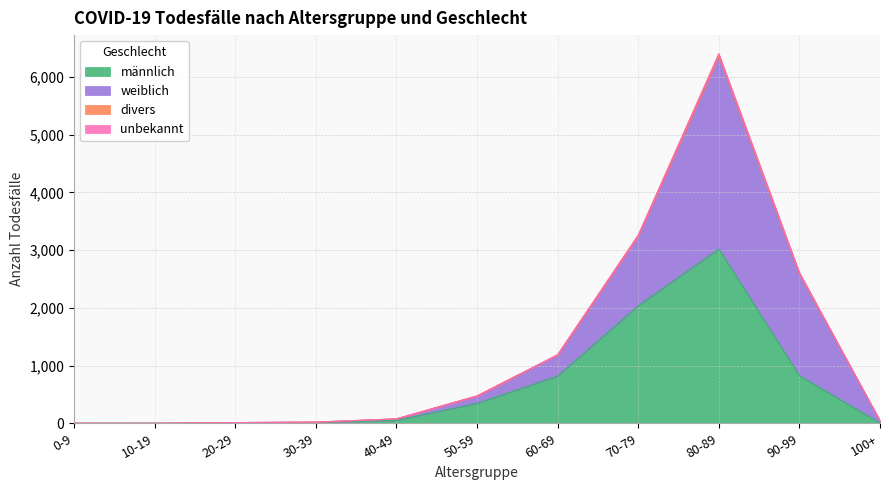

How many lines are shown in the chart?

4